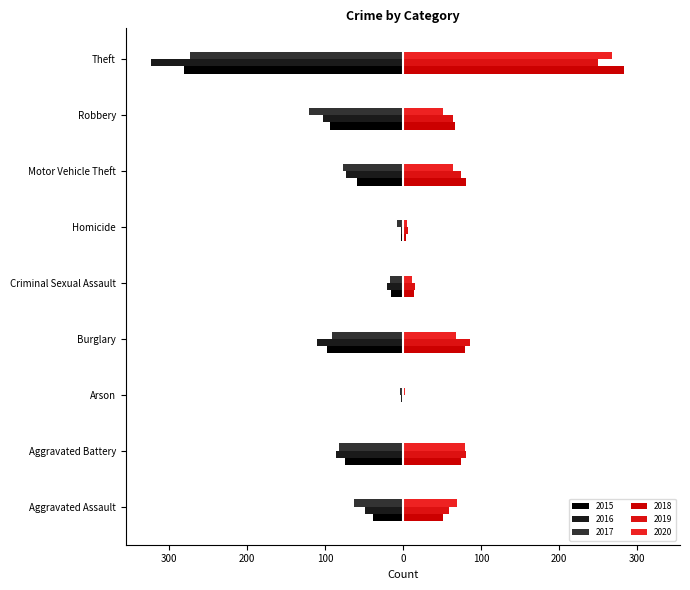

What is the difference between the 2016 values at Aggravated Assault and Aggravated Battery?

37